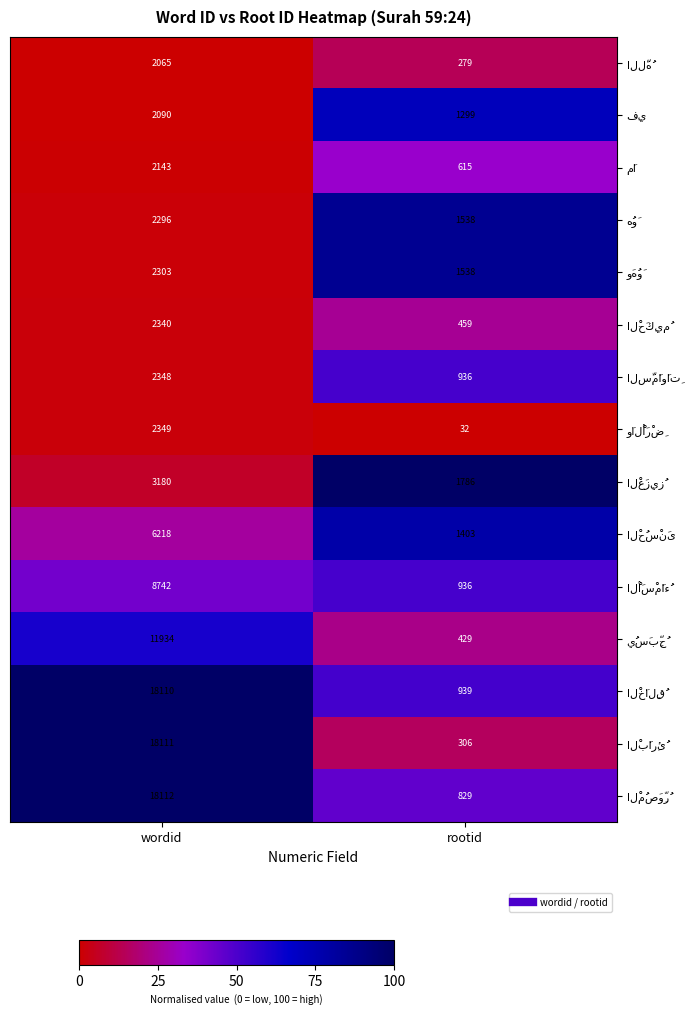

At which category is the sum across all series the highest?

wordid